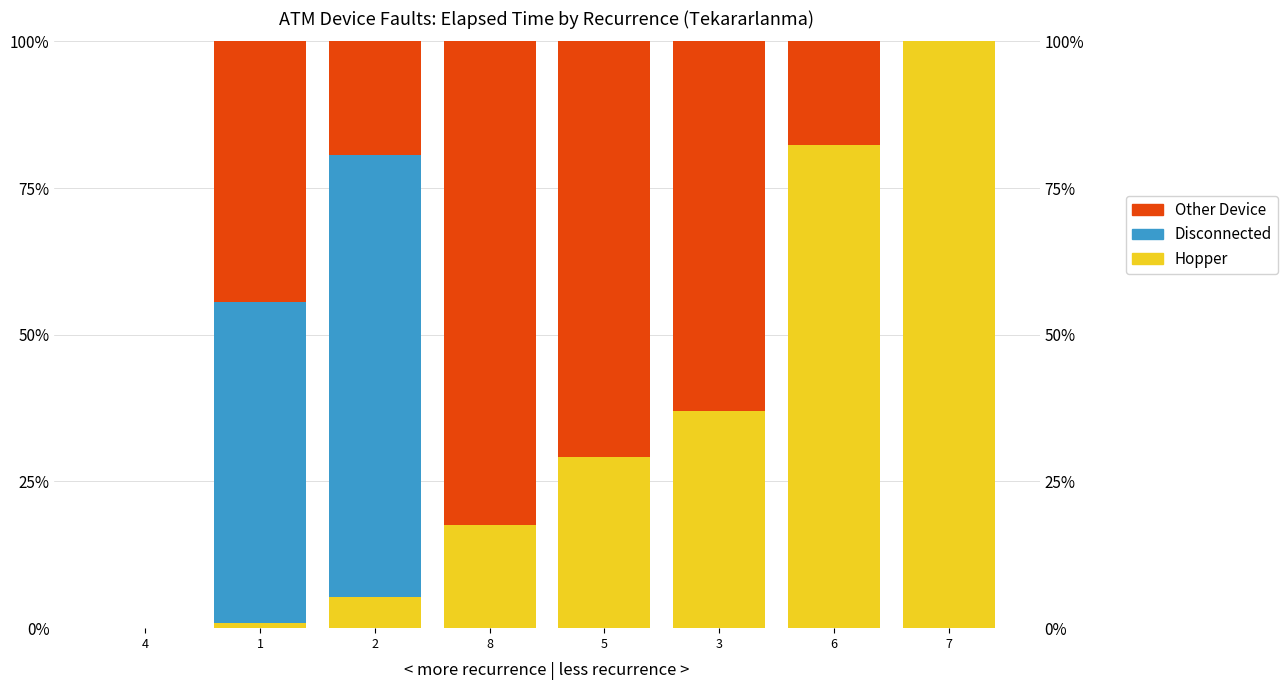

Rank the series by their maximum value, from highest to lowest.

Hopper, Other Device, Disconnected